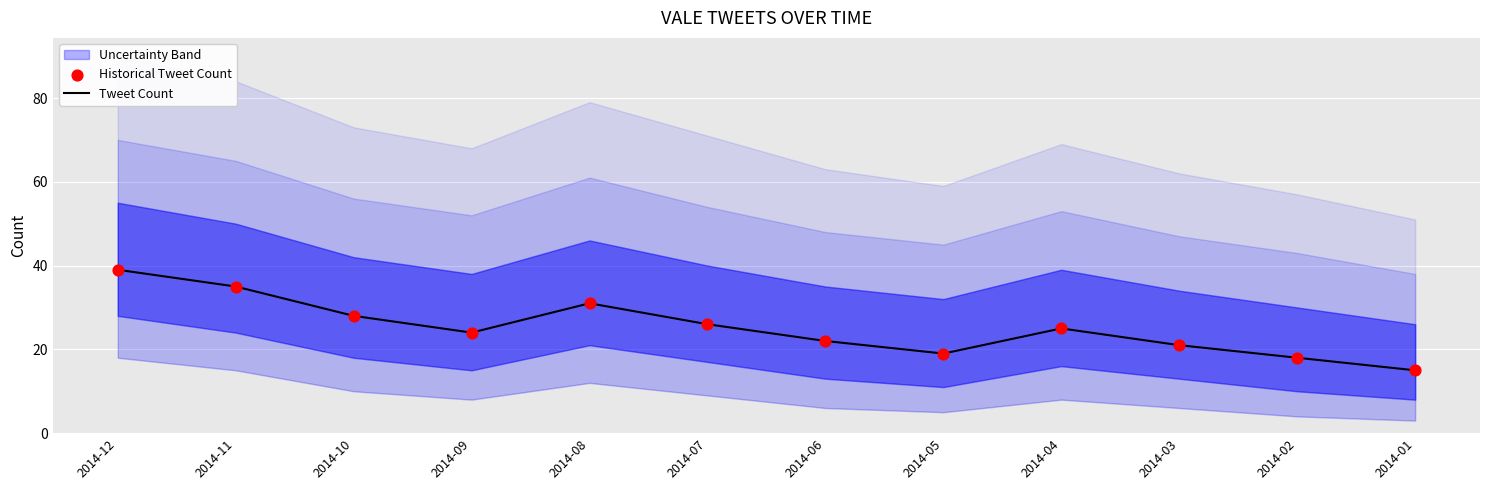

Which series reaches the maximum Y coordinate?

Tweet Count